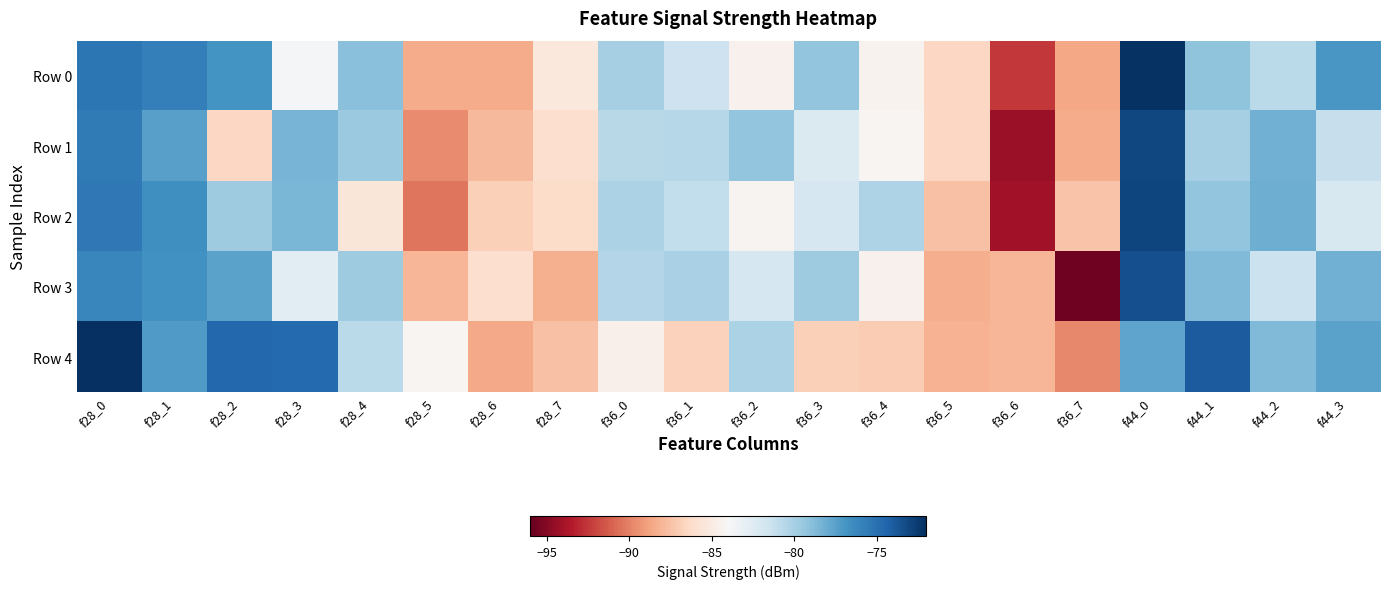

Which series has the largest total across all categories?

Row 4